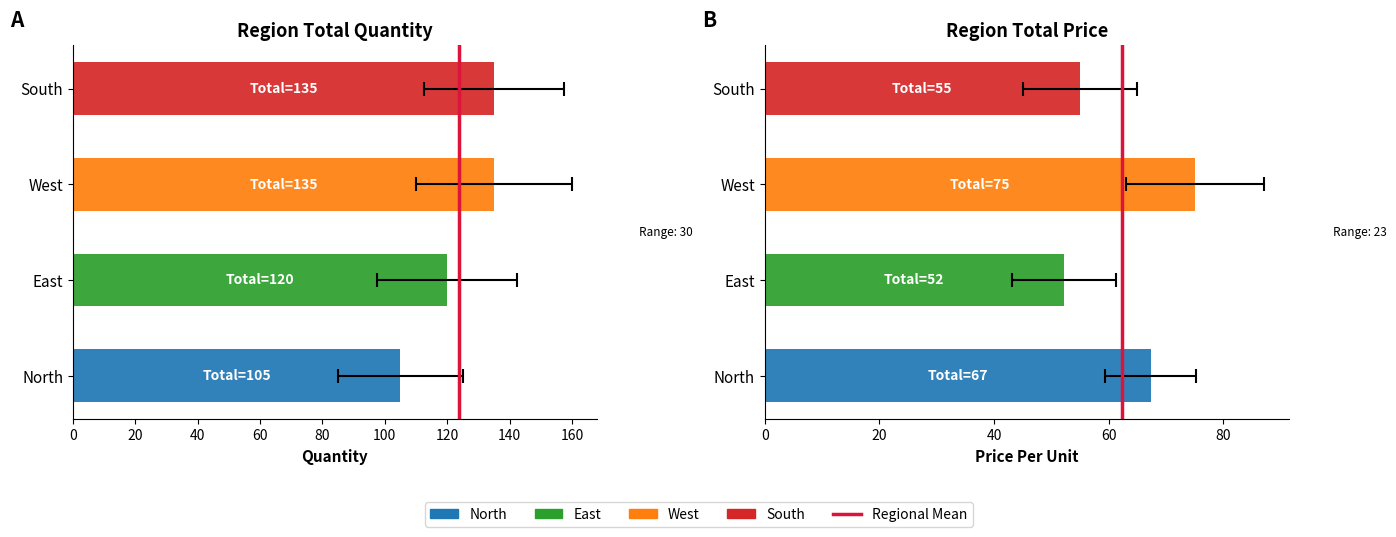

The value at 20 is 1. True or false?

False